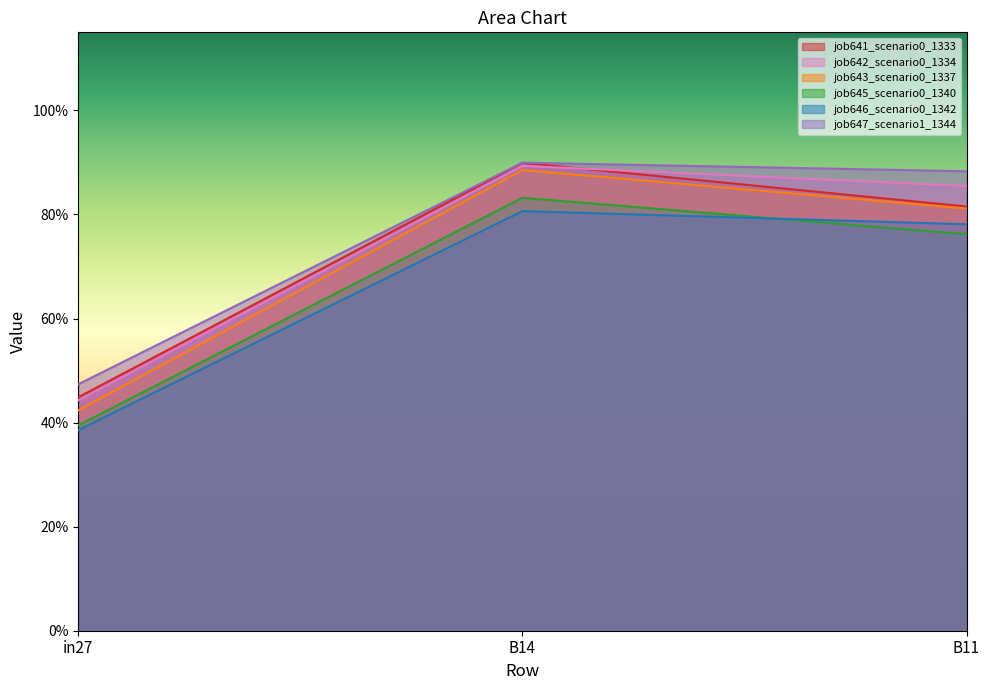

At which label does job643_scenario0_1337 reach its peak?

B14